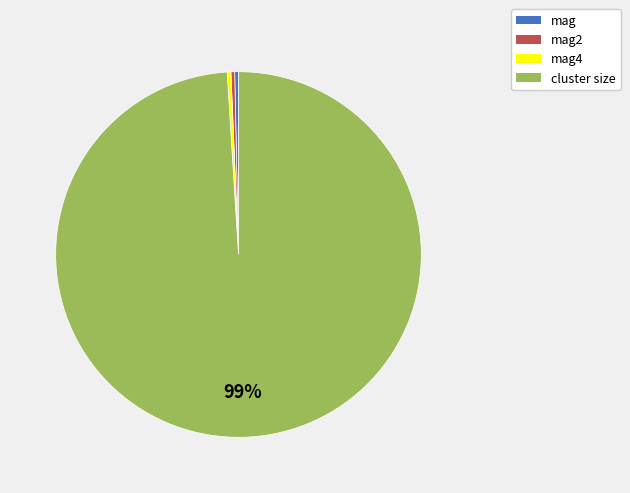

Which slice represents more than half of the pie?

cluster size